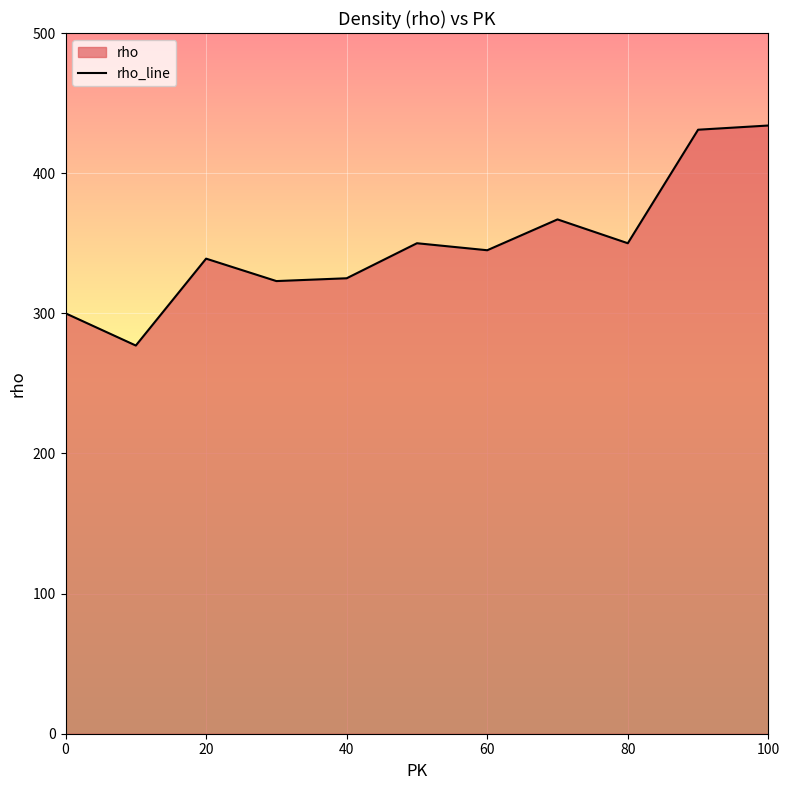

Does the chart display data point markers on the line(s)?

No